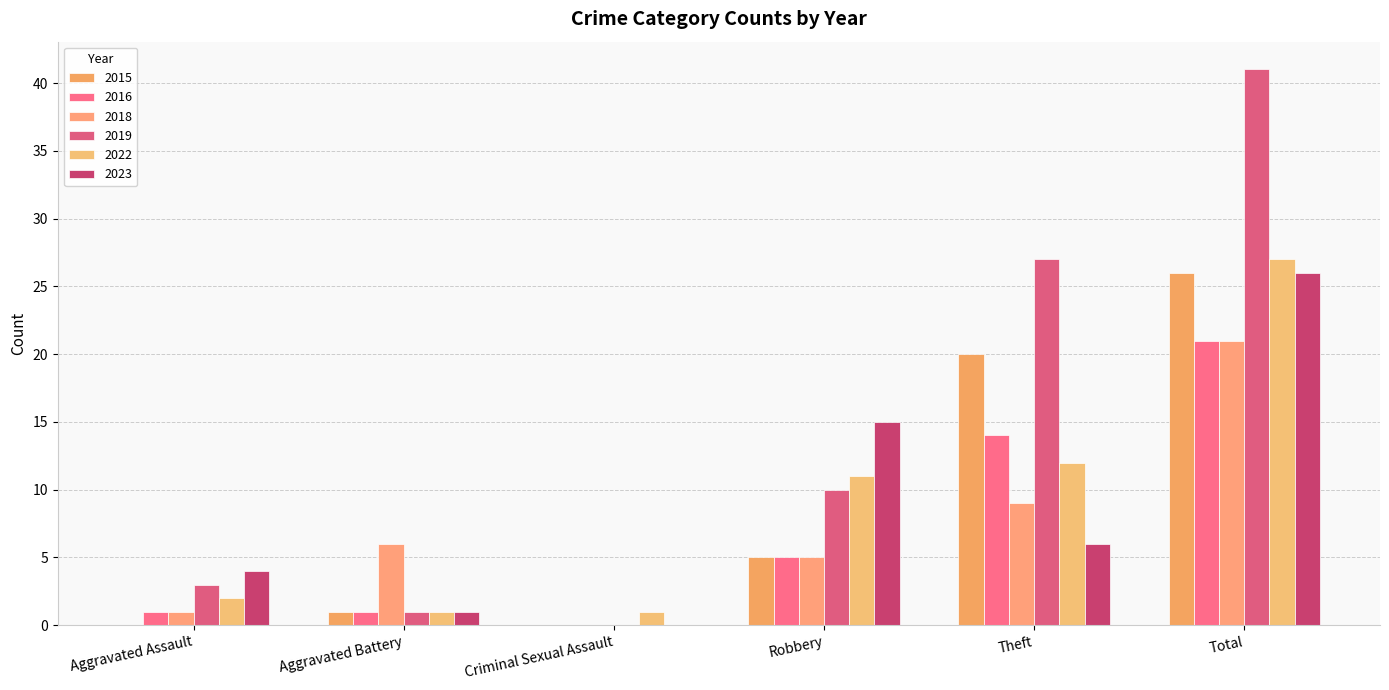

Which series has the largest total across all categories?

2019